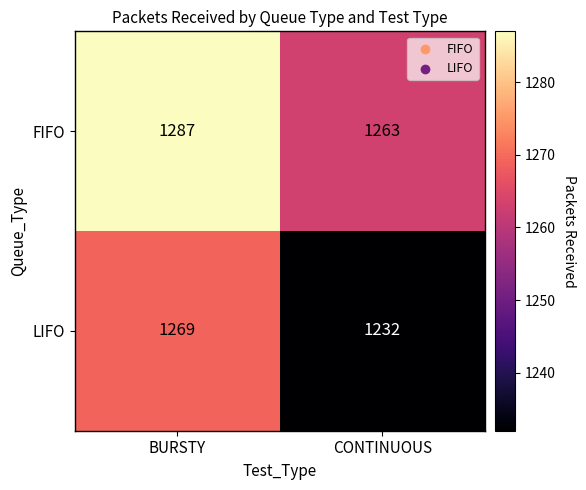

What is the spread (max minus min) of values at BURSTY?

18